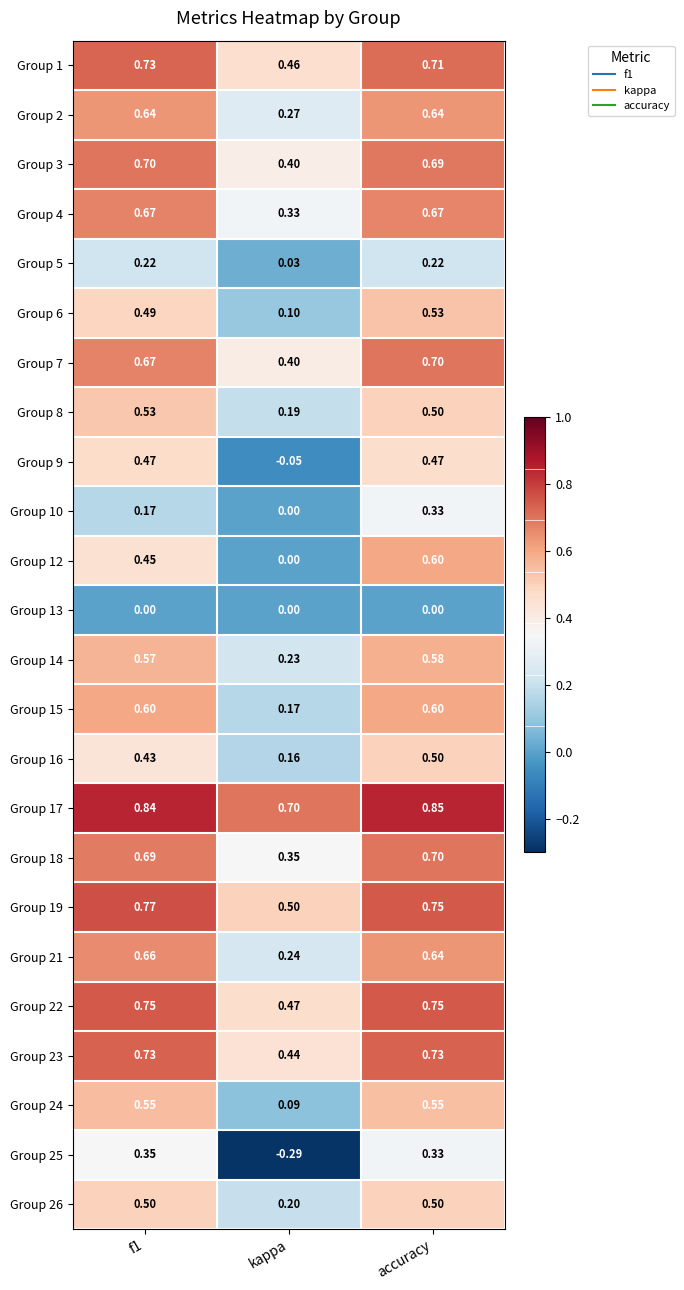

Is the value of Group 10 at accuracy greater than the value of Group 12 at accuracy?

No